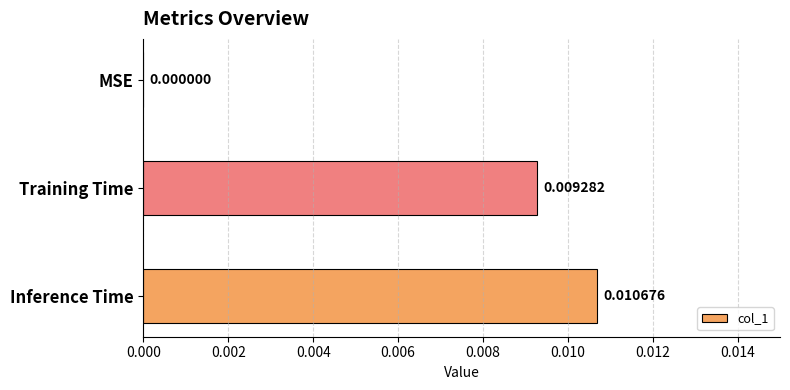

Does the chart contain stacked bars?

No